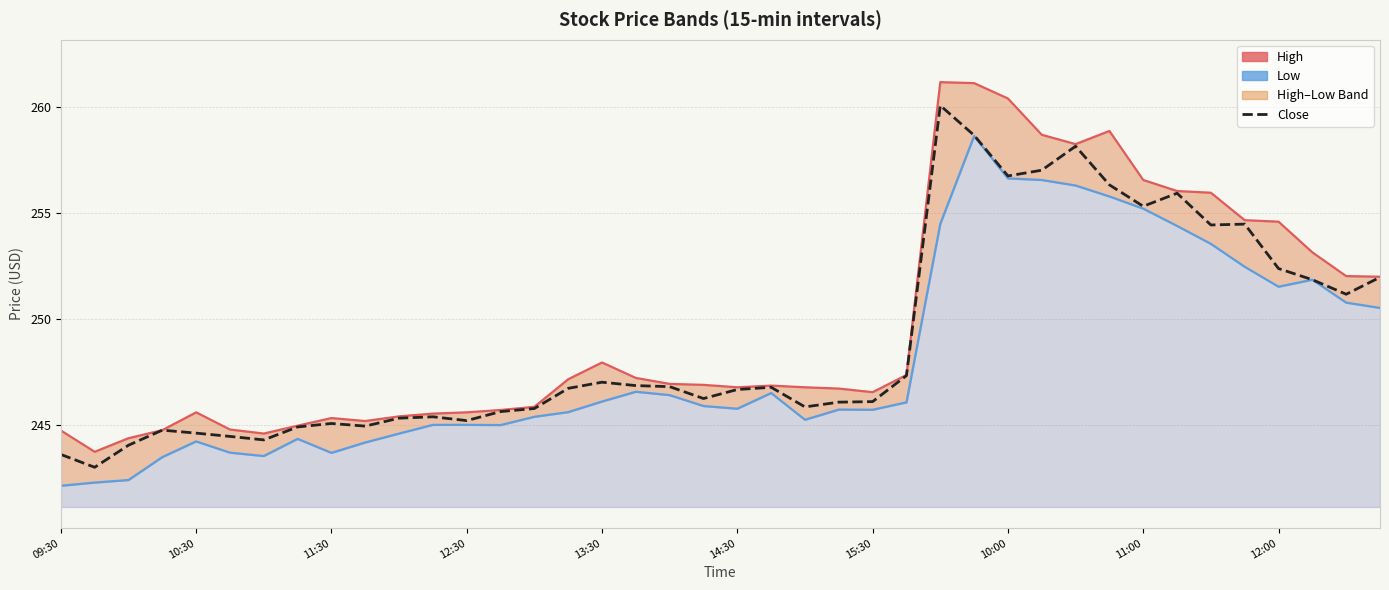

Which series has the largest range (max minus min)?

High